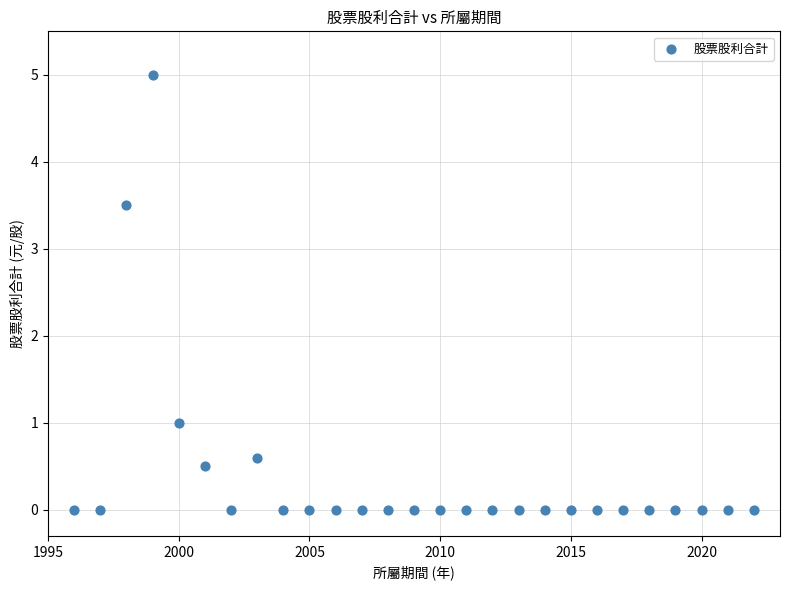

What is the range of X values (max minus min)?

26.0